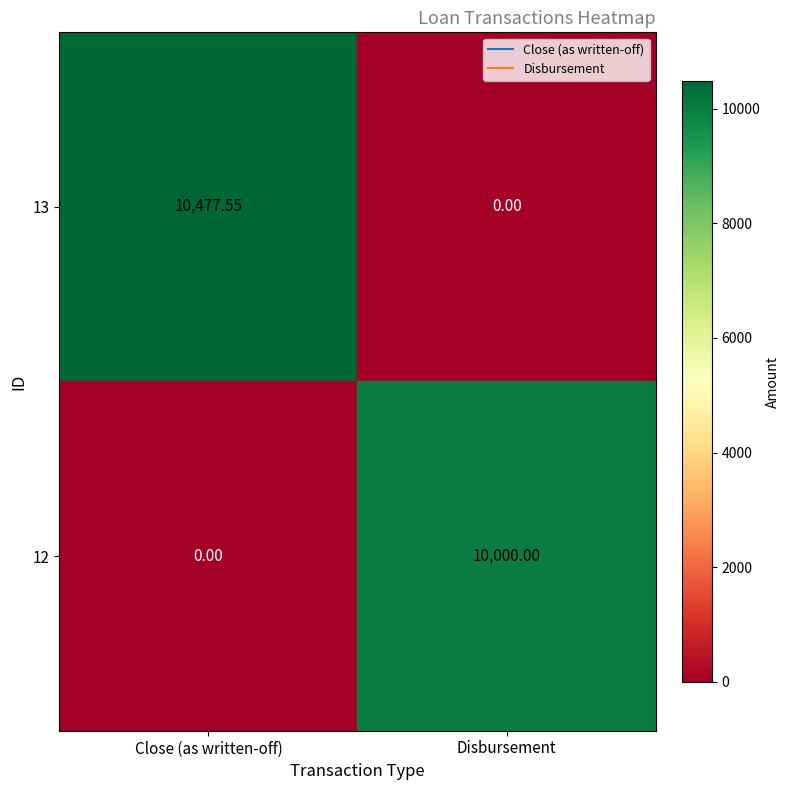

Where is 13 nearest to the value 5238?

Disbursement